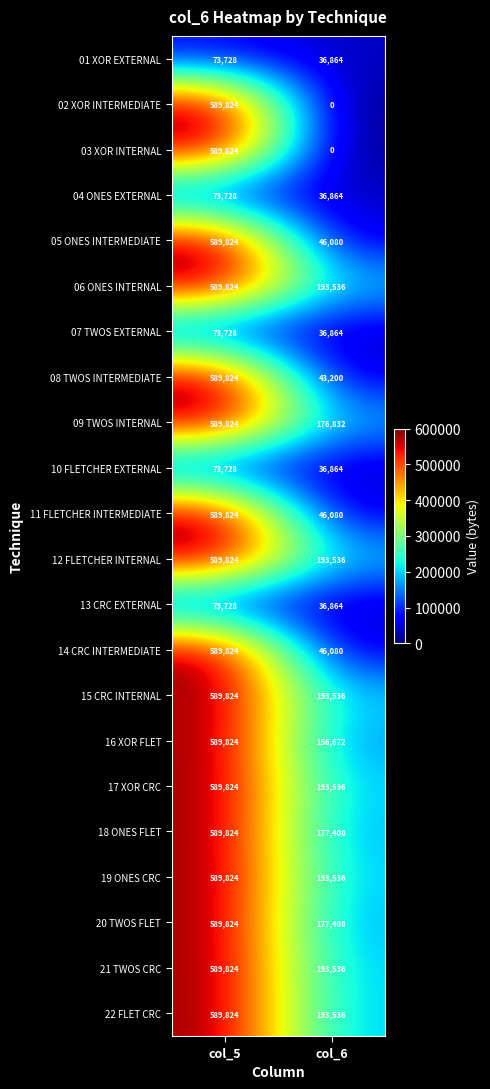

Is the value of 15 CRC INTERNAL at col_6 greater than the value of 08 TWOS INTERMEDIATE at col_5?

No